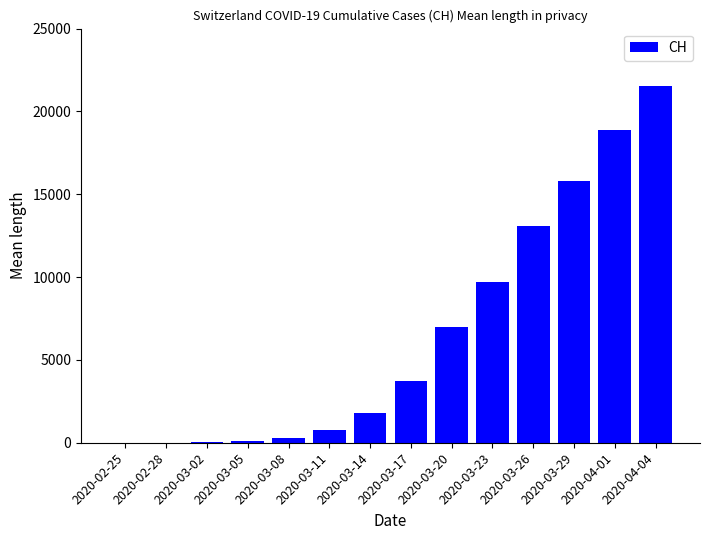

Is it true that the value at 2020-03-23 is 3118?

False